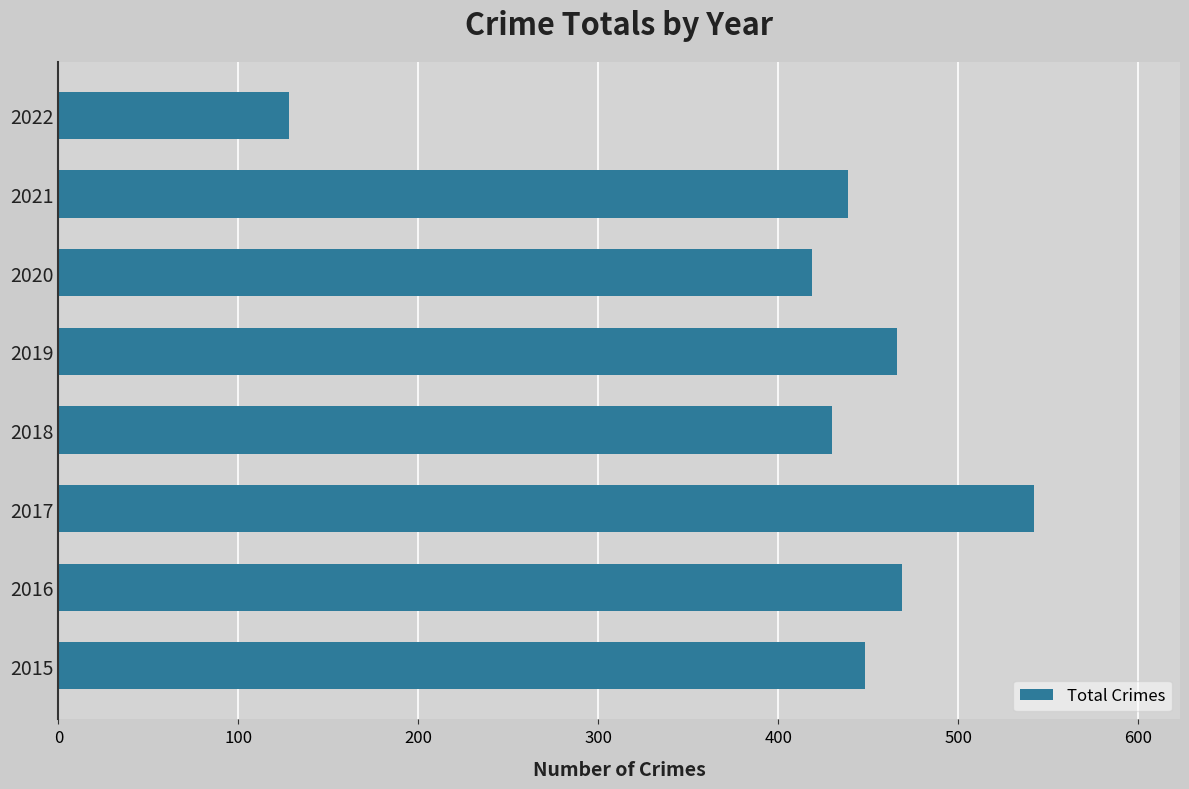

Is it true that the value at 2016 is 318?

False